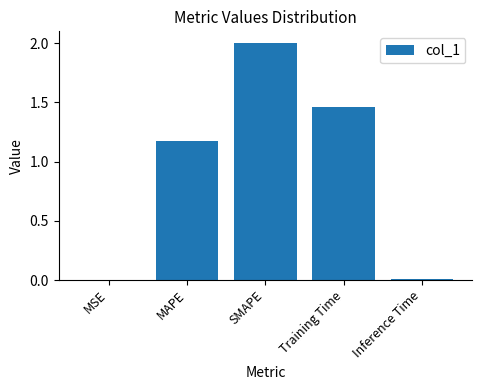

The chart shows a value of 1.0 at SMAPE. True or false?

False